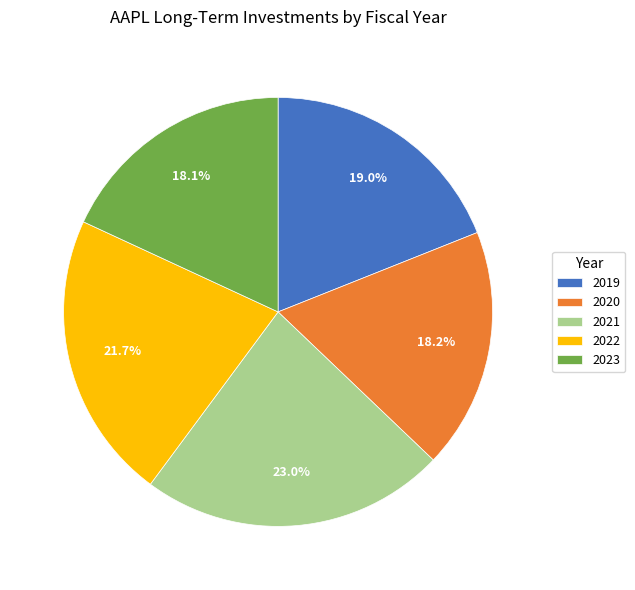

To the nearest percent, what is the average slice percentage?

20%